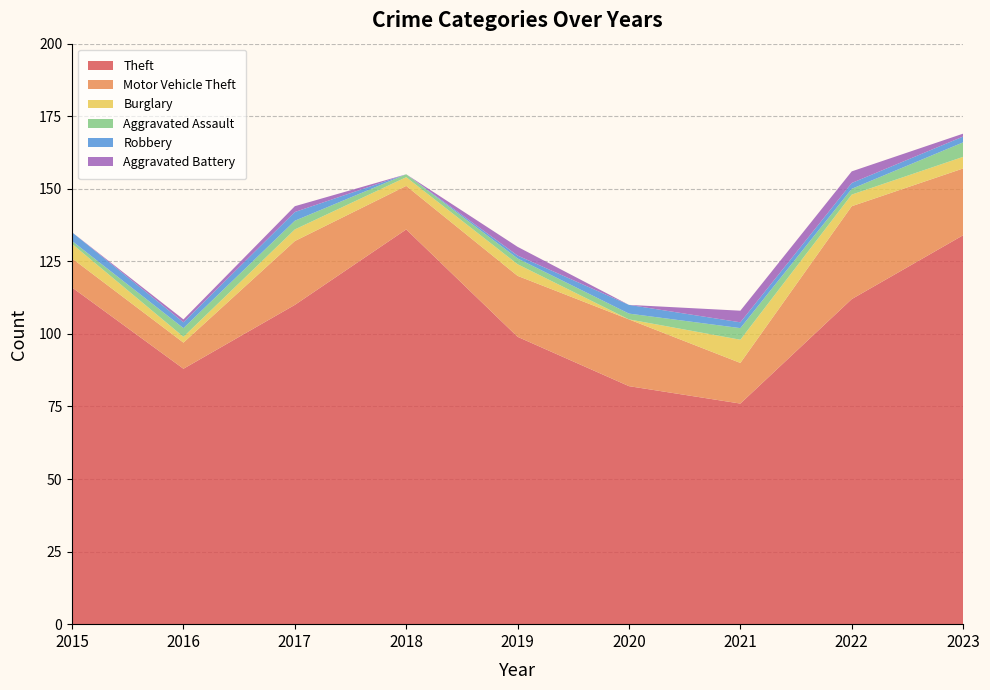

Reading right to left, list all the values displayed in this chart.

Theft: 2023=134	2022=112	2021=76	2020=82	2019=99	2018=136	2017=110	2016=88	2015=116
Motor Vehicle Theft: 2023=23	2022=32	2021=14	2020=23	2019=21	2018=15	2017=22	2016=9	2015=10
Burglary: 2023=4	2022=4	2021=8	2020=0	2019=4	2018=3	2017=4	2016=2	2015=5
Aggravated Assault: 2023=5	2022=2	2021=4	2020=2	2019=2	2018=1	2017=3	2016=3	2015=1
Robbery: 2023=2	2022=2	2021=2	2020=3	2019=1	2018=0	2017=3	2016=2	2015=3
Aggravated Battery: 2023=1	2022=4	2021=4	2020=0	2019=3	2018=0	2017=2	2016=1	2015=0